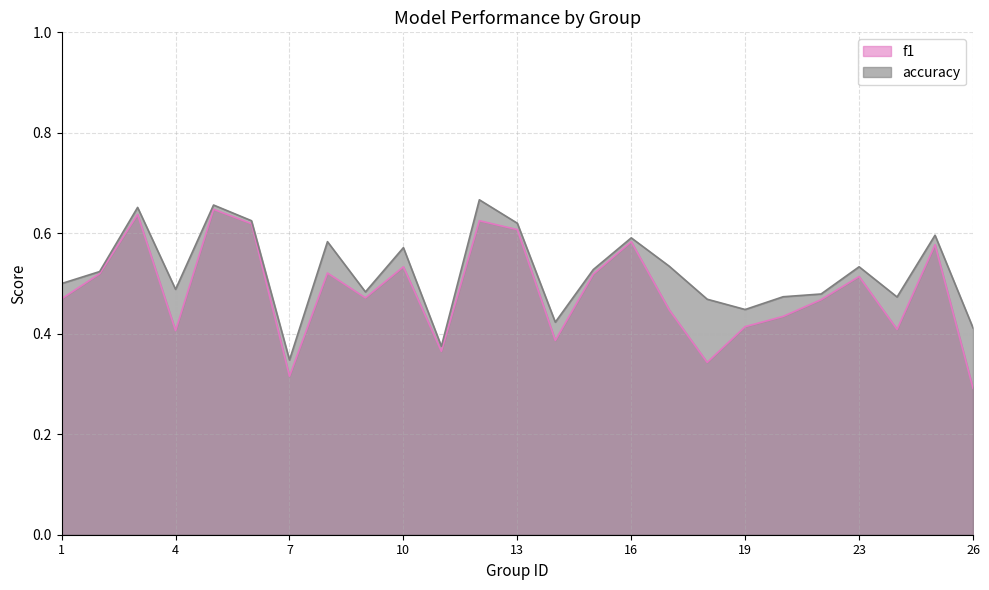

True or false: accuracy has a value of 0.7 at 4.

False